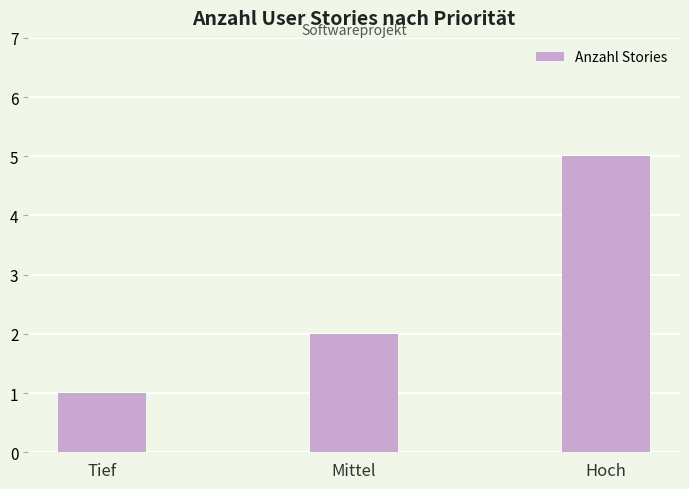

What is the maximum value shown in the chart?

5